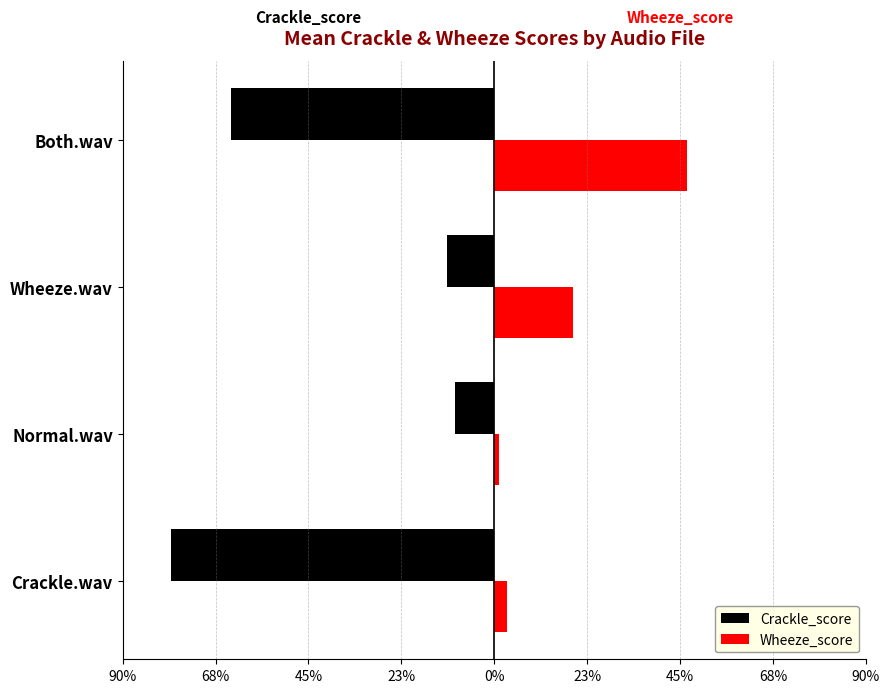

What are all the series names shown in the legend?

Crackle_score, Wheeze_score